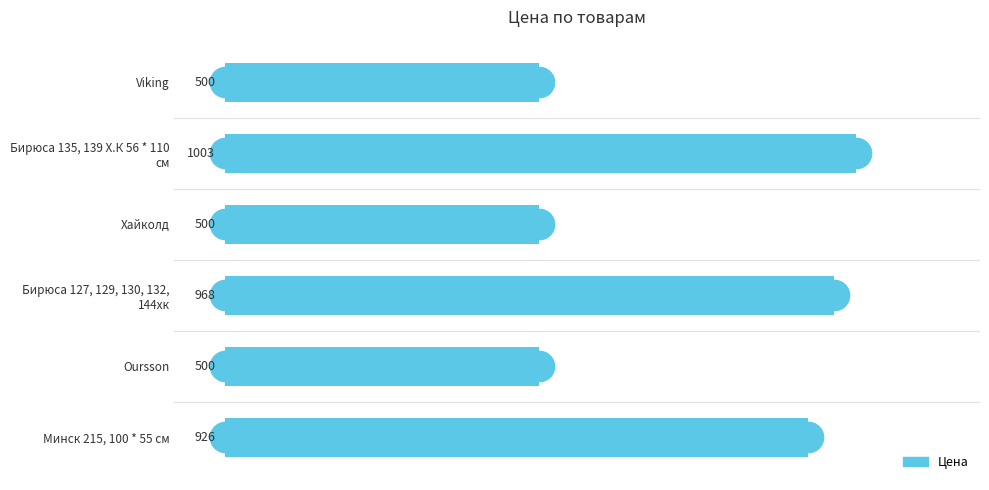

What is the ratio of the value at Минск 215, 100 * 55 см to the value at Хайколд?

1.9